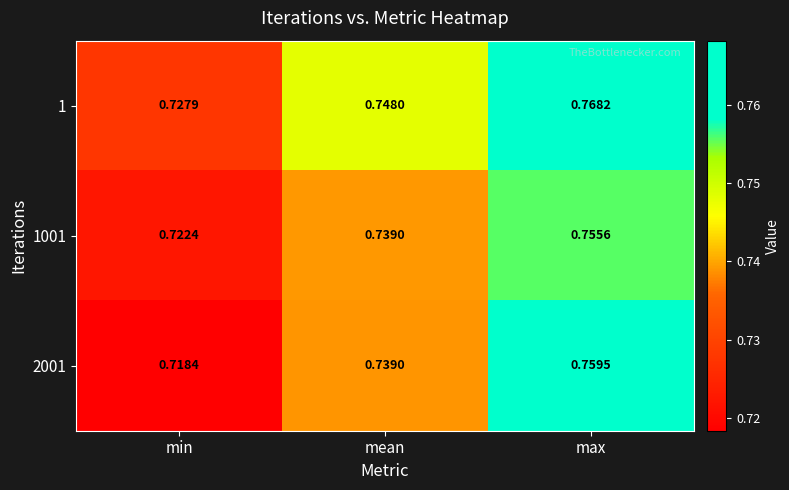

Which series has the largest total across all categories?

1